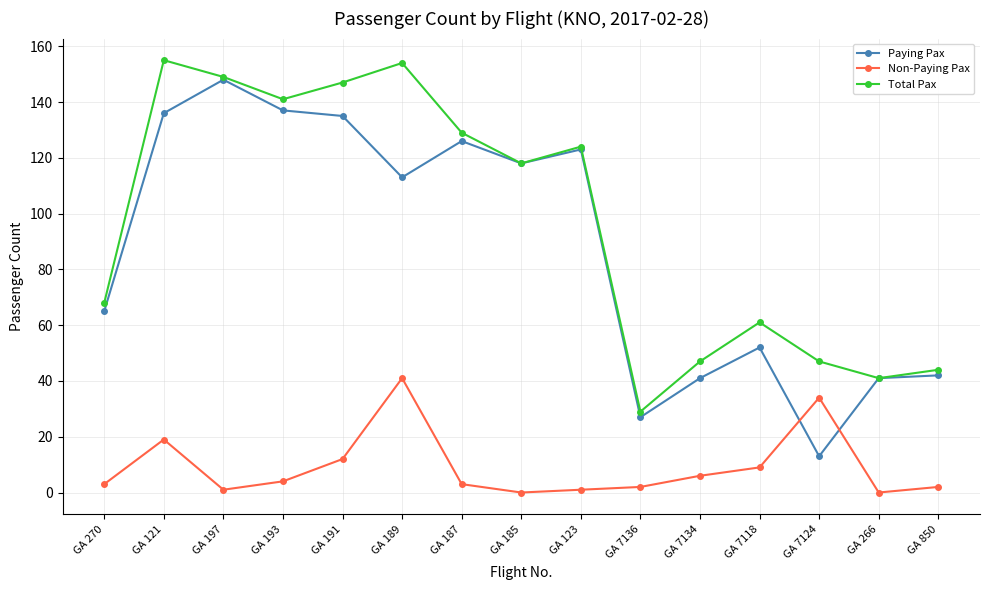

Is this an area chart (filled region under the line)?

No